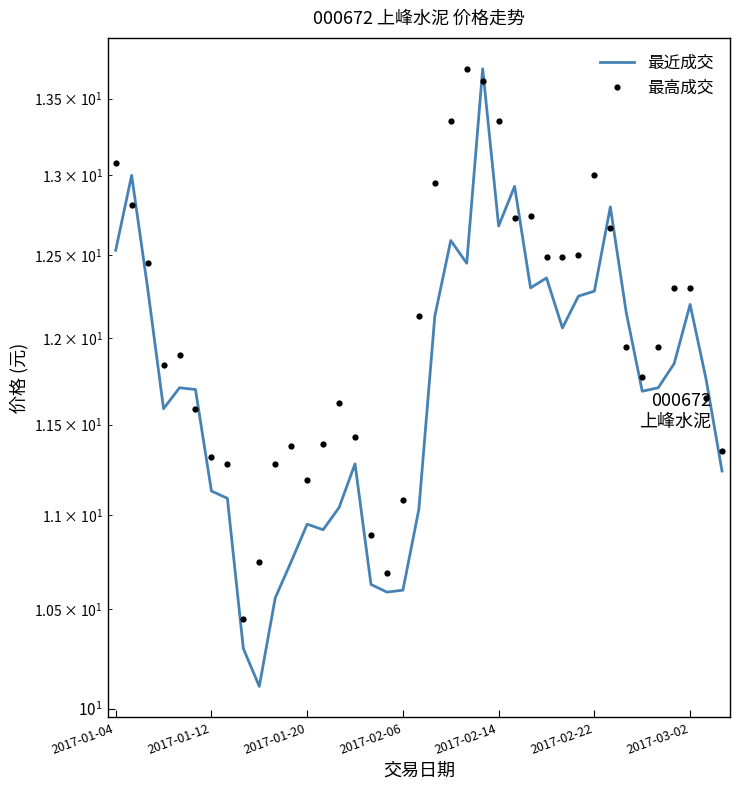

True or false: 最近成交 has more than 2 points higher than both neighbors.

True